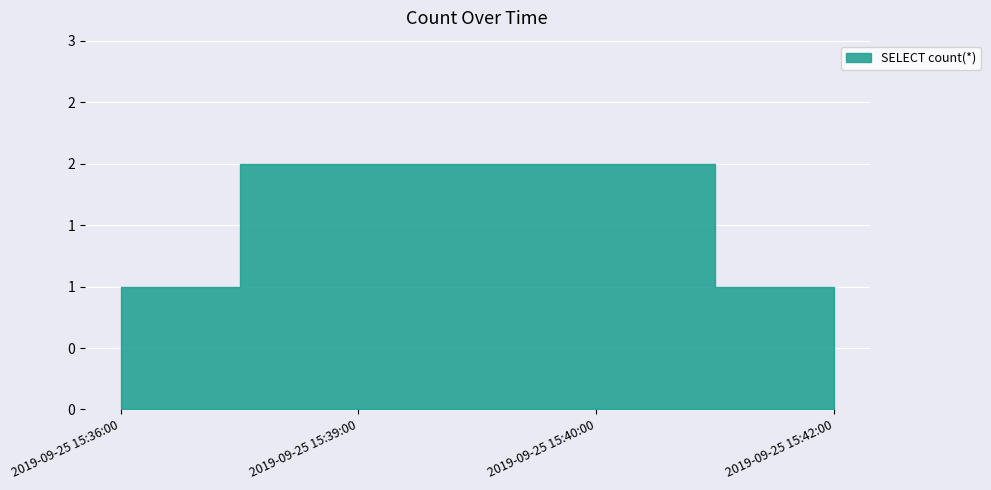

What is the greatest value displayed?

2